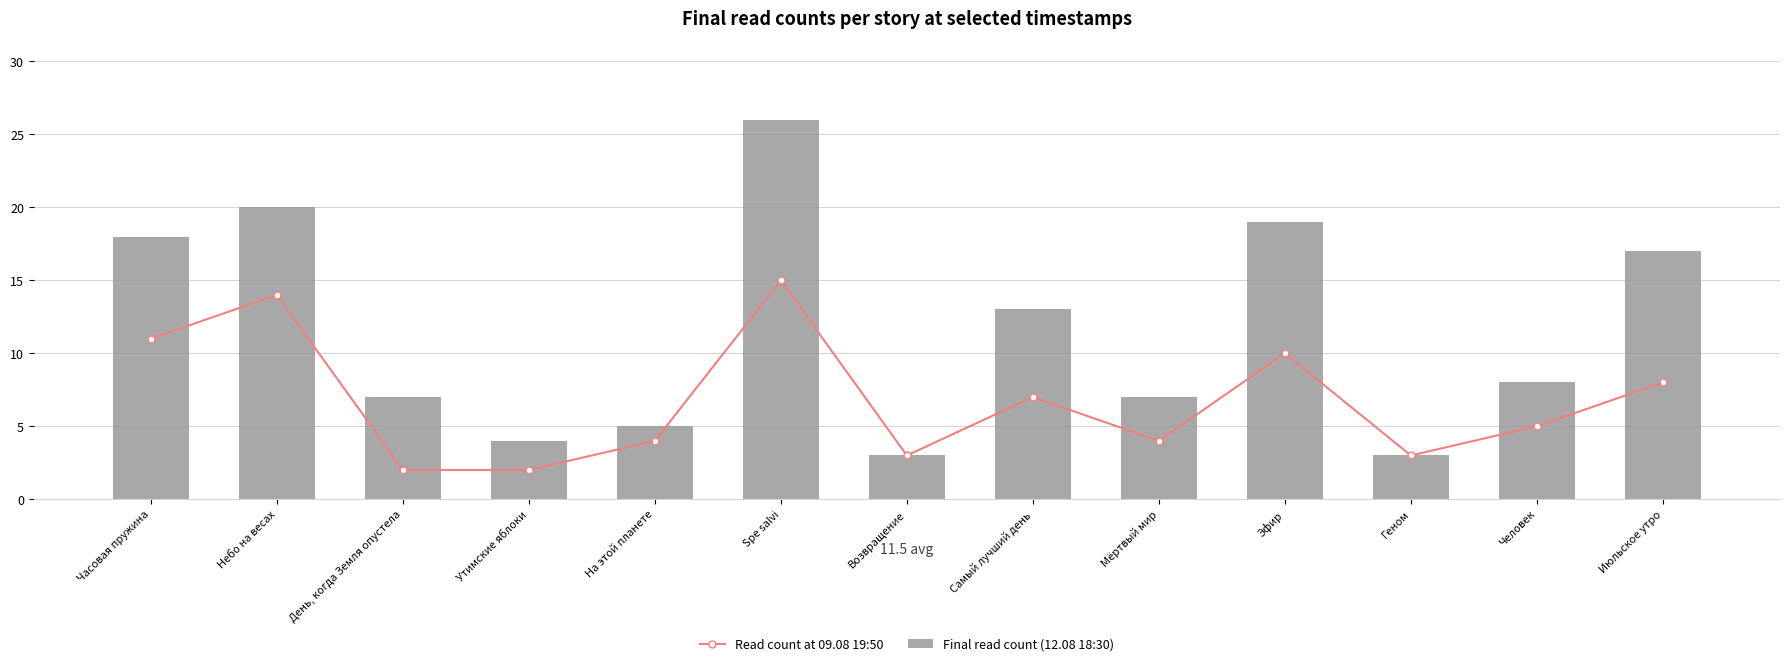

Rank the series by their maximum value, from lowest to highest.

Read count at 09.08 19:50, Final read count (12.08 18:30)